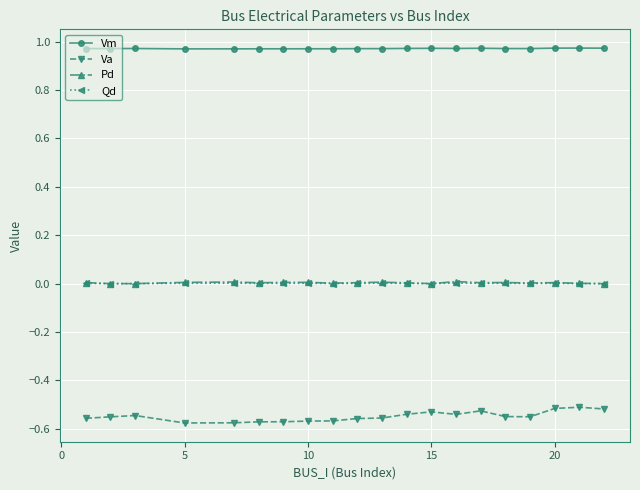

At how many categories does at least one series exceed 0?

20